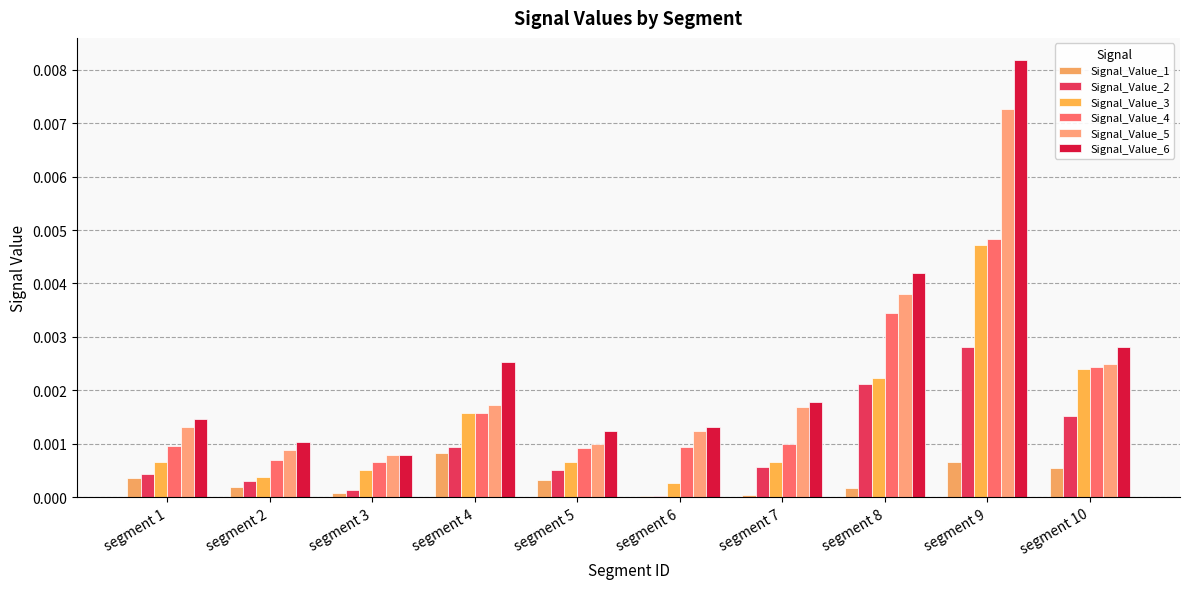

How many data points does each series have?

10